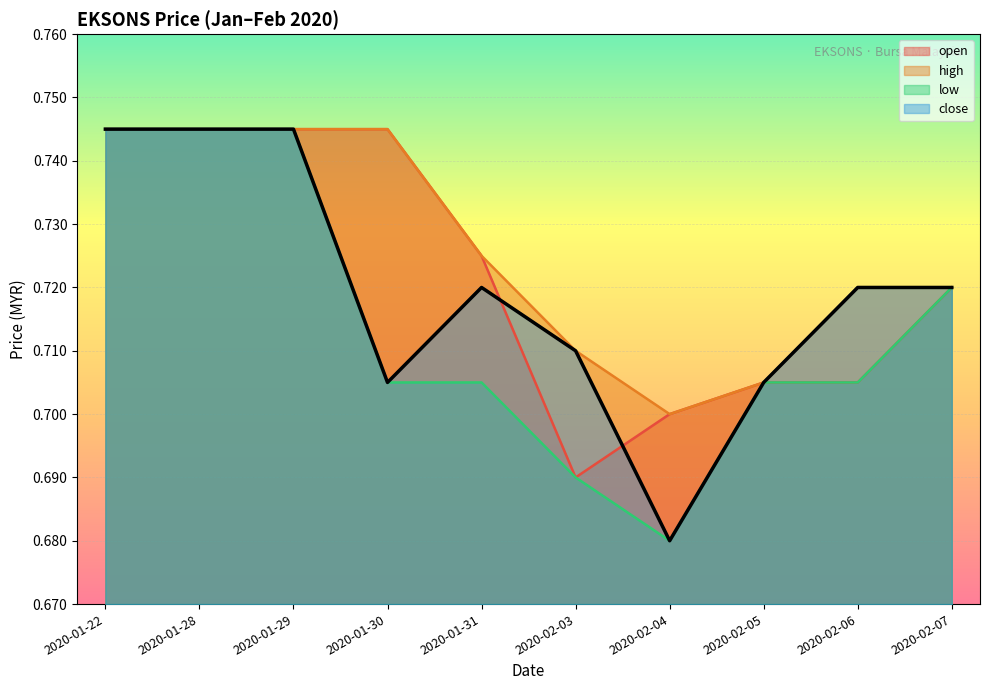

Which label corresponds to the largest value in the chart?

2020-01-22